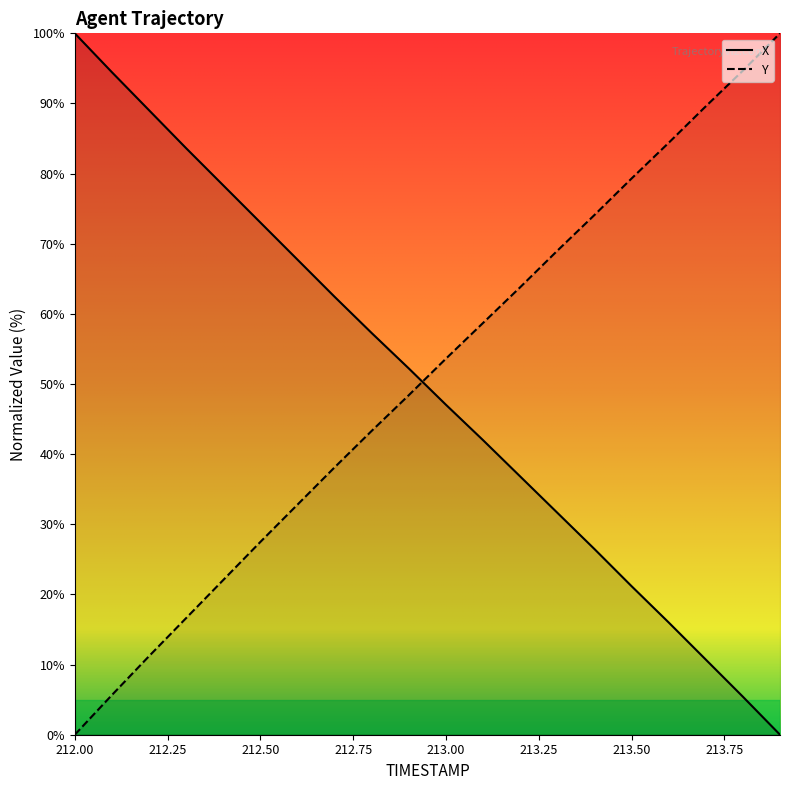

Read the X value at 212.1.

94.5